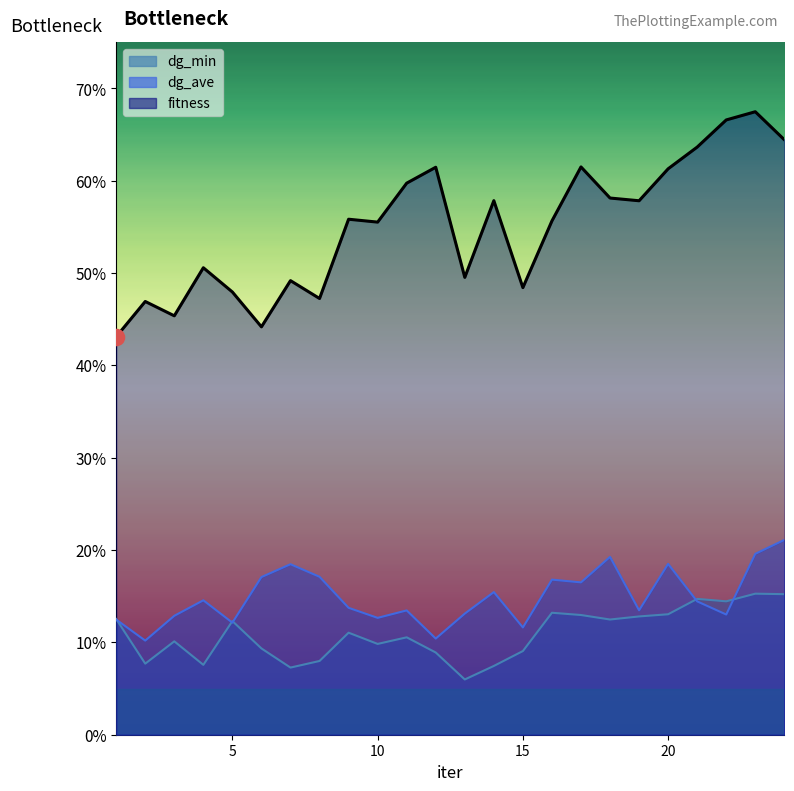

Which series contains the lowest Y value?

dg_min